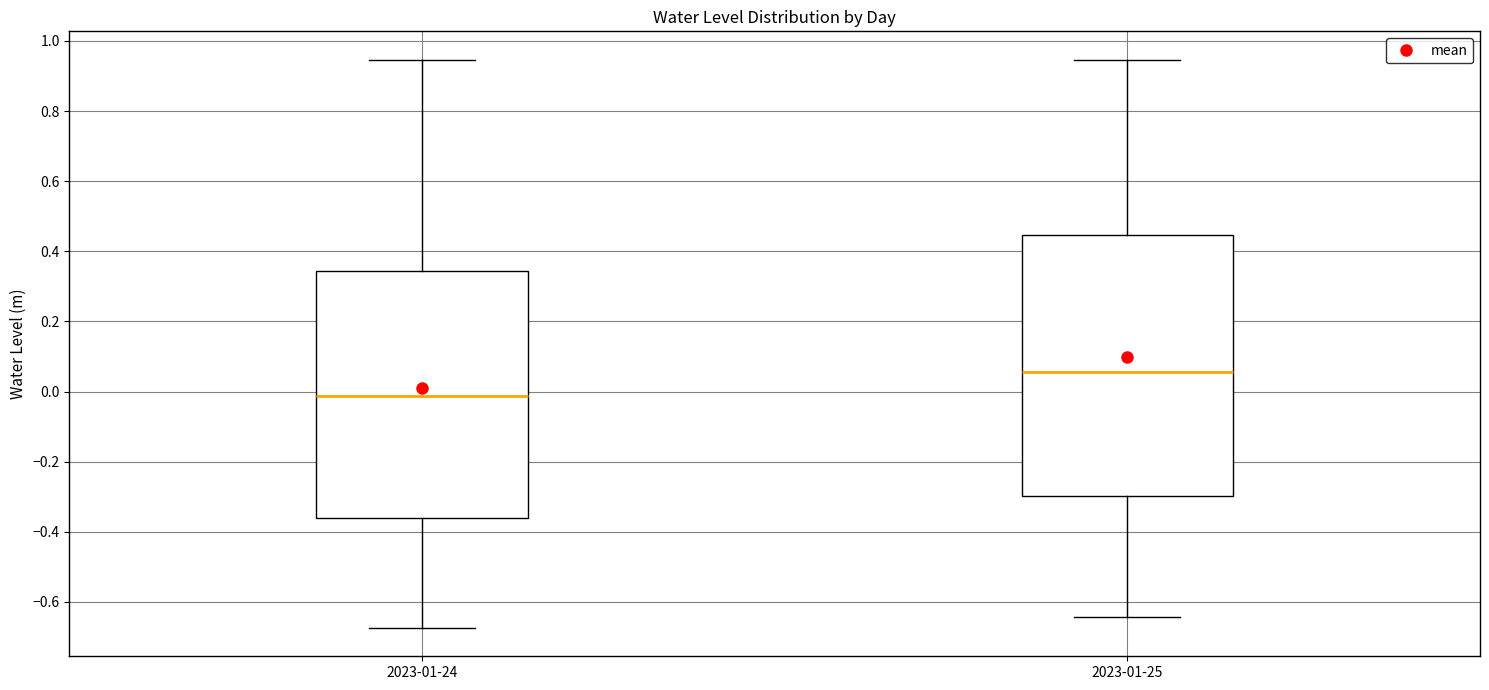

Reading left to right, transcribe this box plot: for each box, give where its median line is, the range the box spans, and where its two whiskers end, as read against the y-axis. The values are not printed on the chart, so give them approximately, as read against the axis.

2023-01-24: median -0.02, box -0.36 to 0.34, whiskers -0.68 to 0.94
2023-01-25: median 0.06, box -0.30 to 0.44, whiskers -0.64 to 0.94